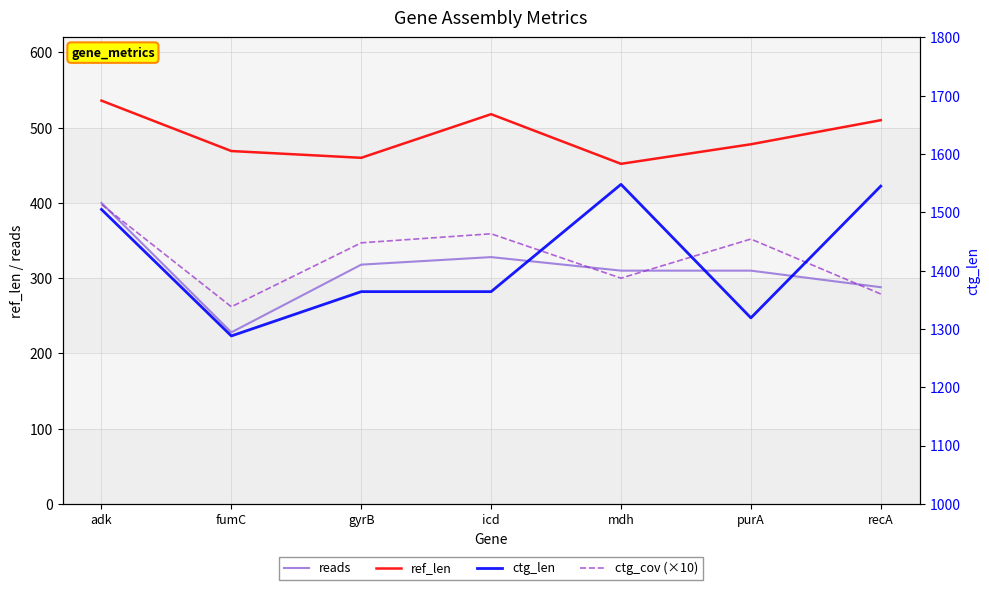

What is the value of the ctg_len point at the 5th from the left?

1548